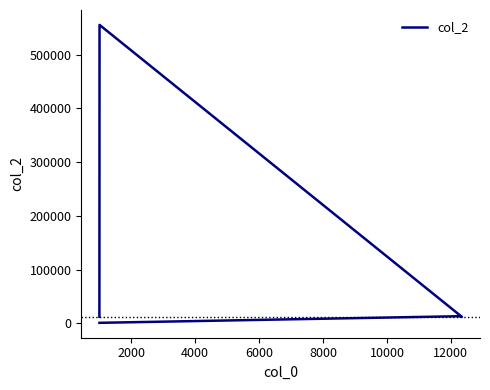

What value does the data have at 2000?

555555